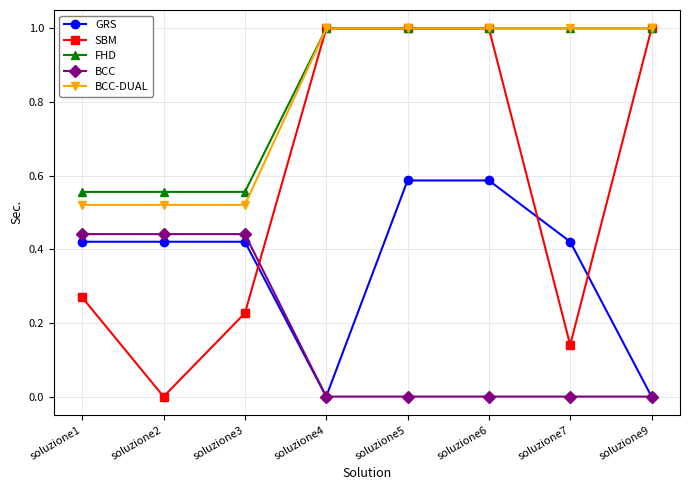

What is the value of the SBM point at the 8th from the left?

1.0